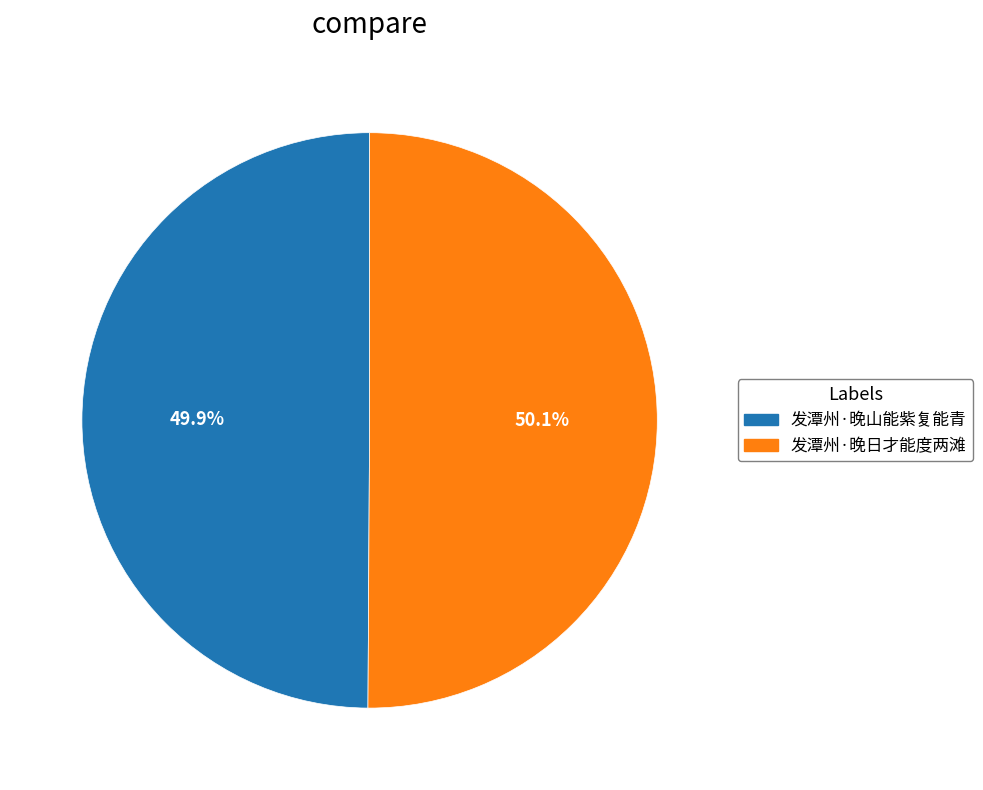

To the nearest percent, what portion does 发潭州·晚山能紫复能青 represent?

50%